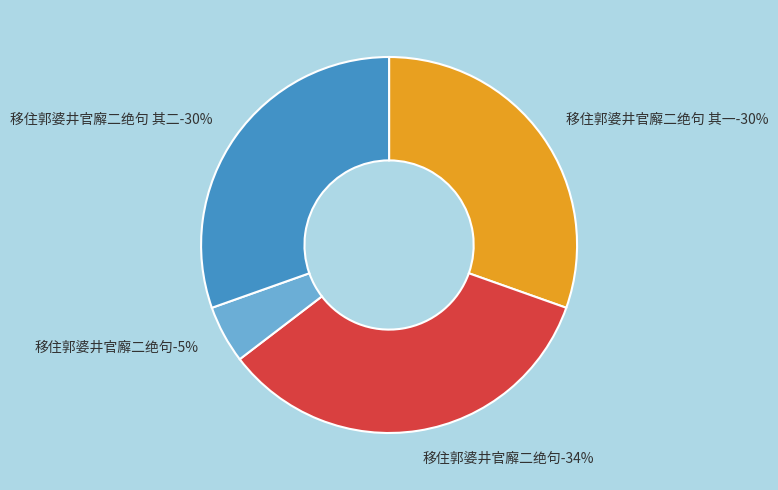

What is the largest slice in the pie chart?

移住郭婆井官廨二绝句